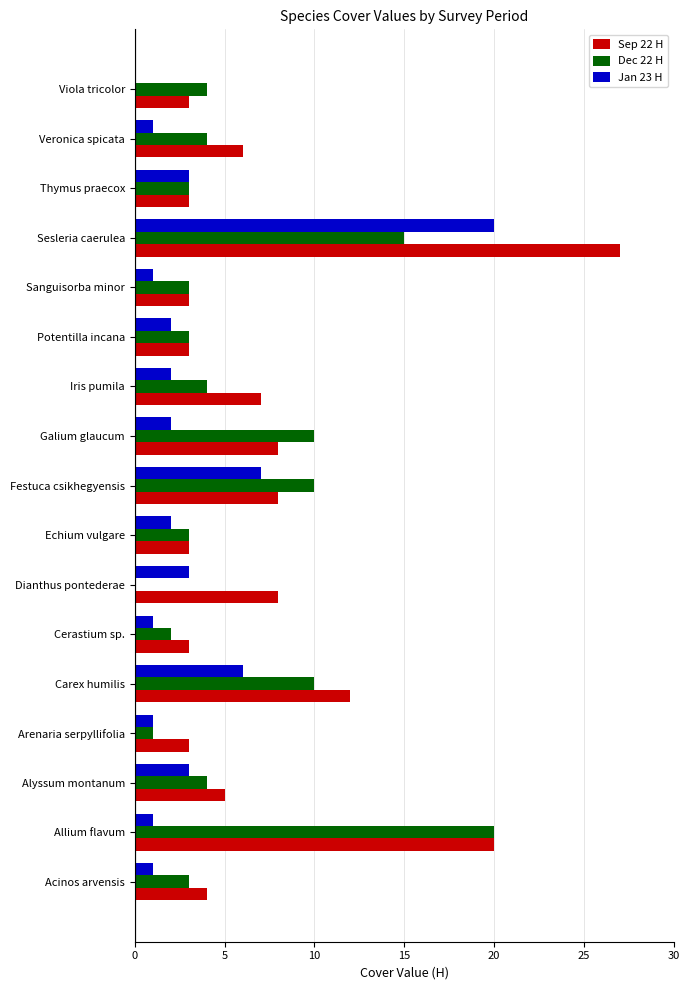

Which series changed the most between Carex humilis and Sanguisorba minor?

Sep 22 H